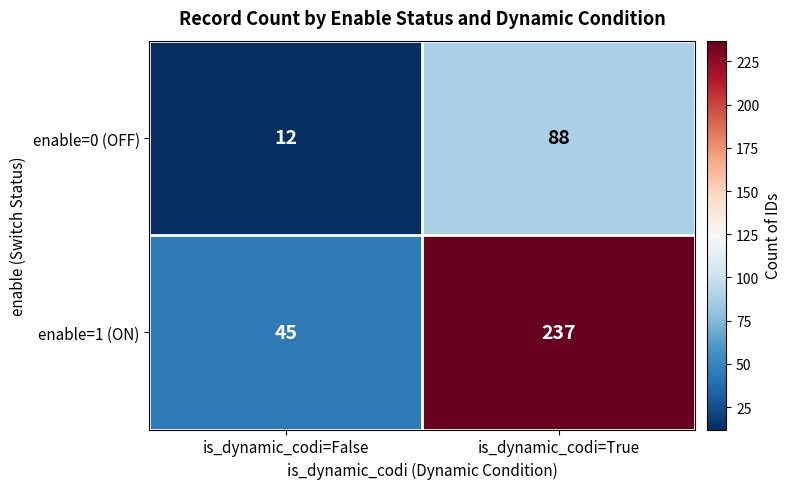

What value does the enable=0 (OFF) series have at is_dynamic_codi=True?

88